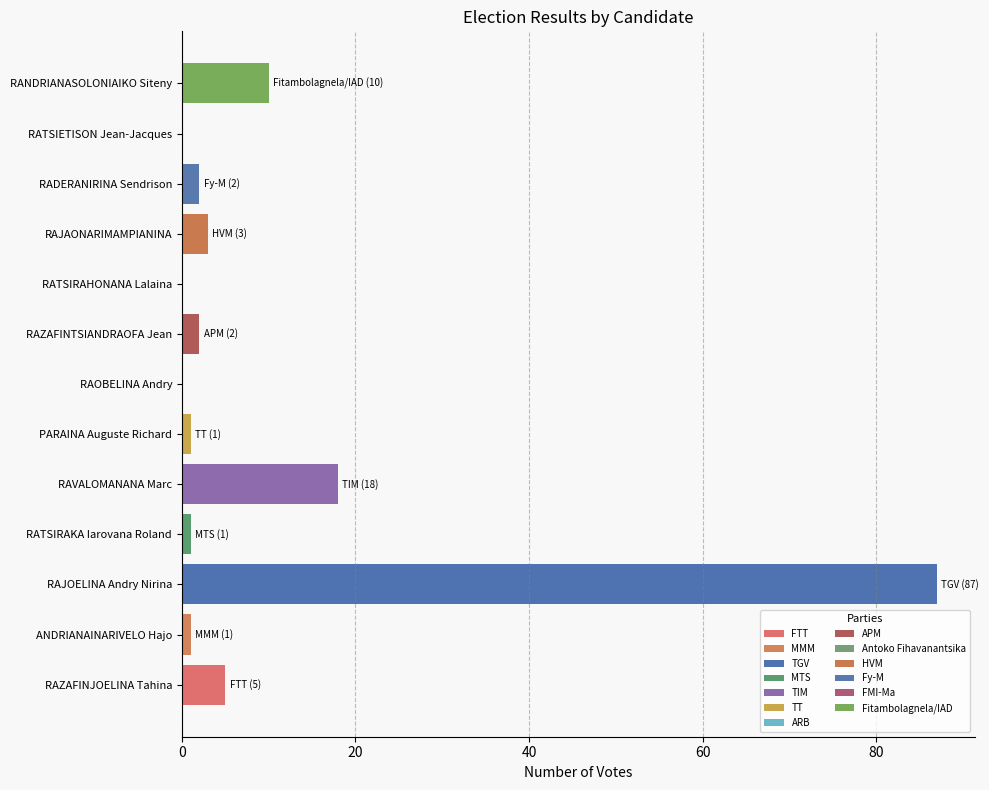

At which label is the value closest to 43?

RAVALOMANANA Marc